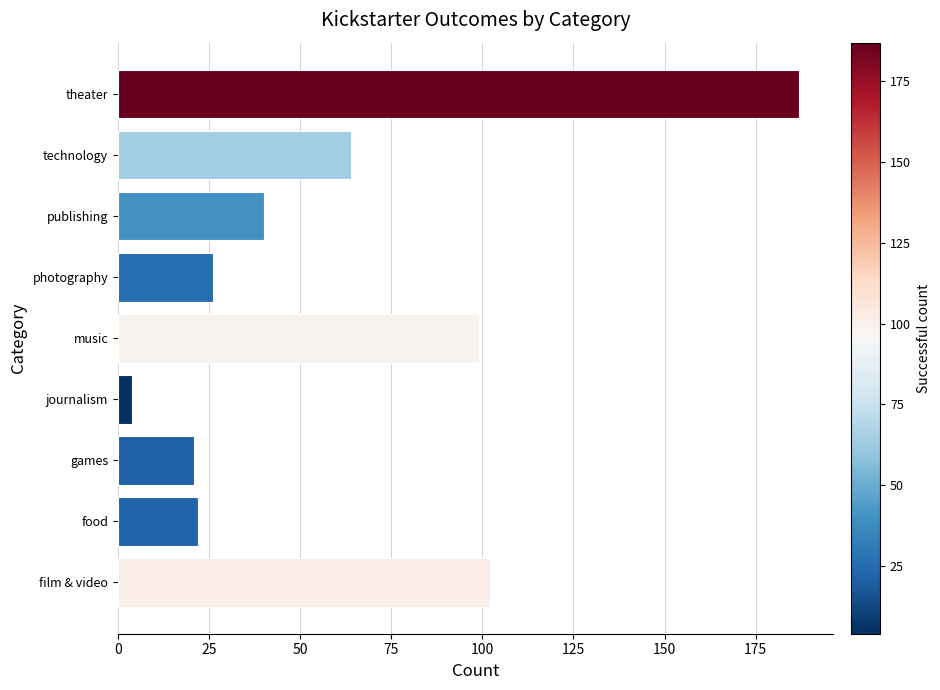

What is the average value?

63